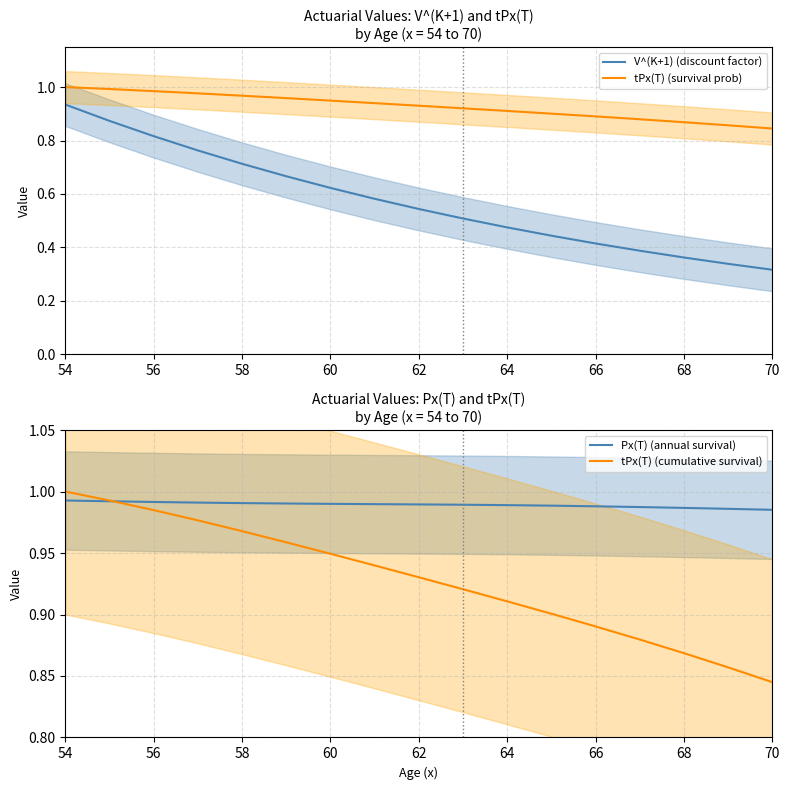

Where is tPx(T) (cumulative survival) nearest to the value 0?

70